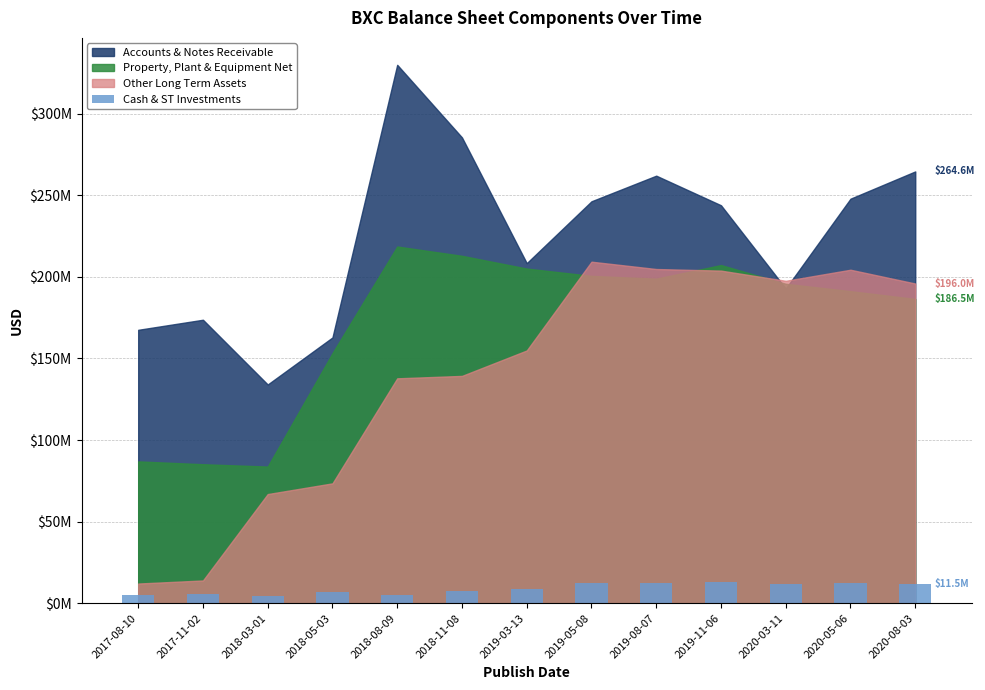

How many bars are there in total?

13